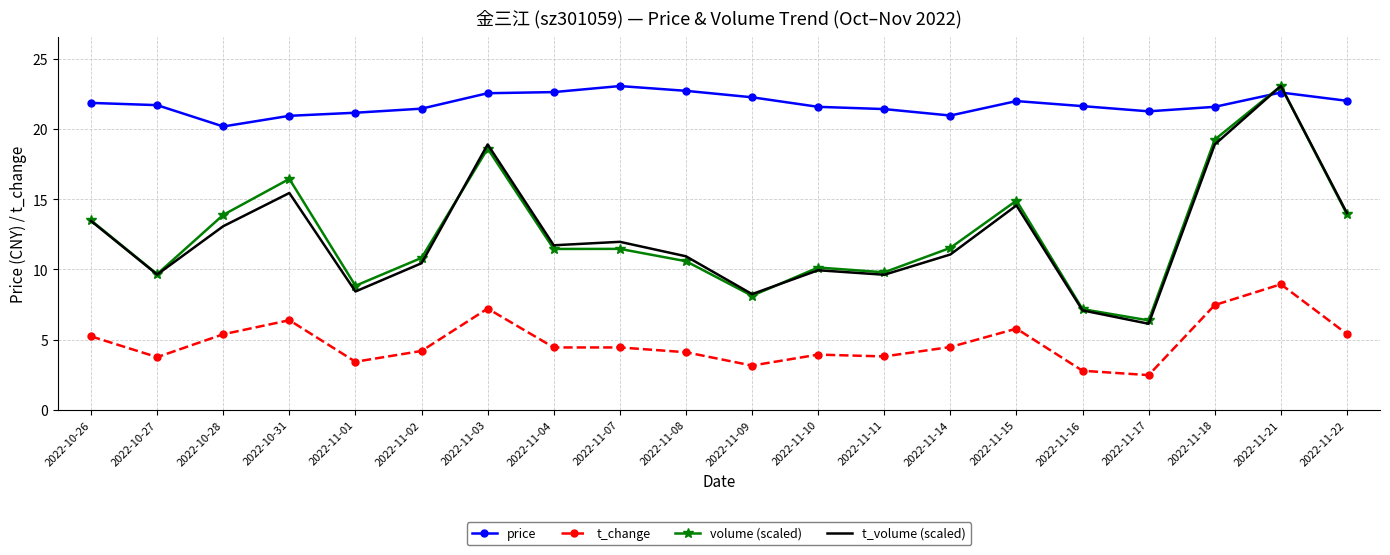

What is the difference between the price values at 2022-11-14 and 2022-10-27?

0.7